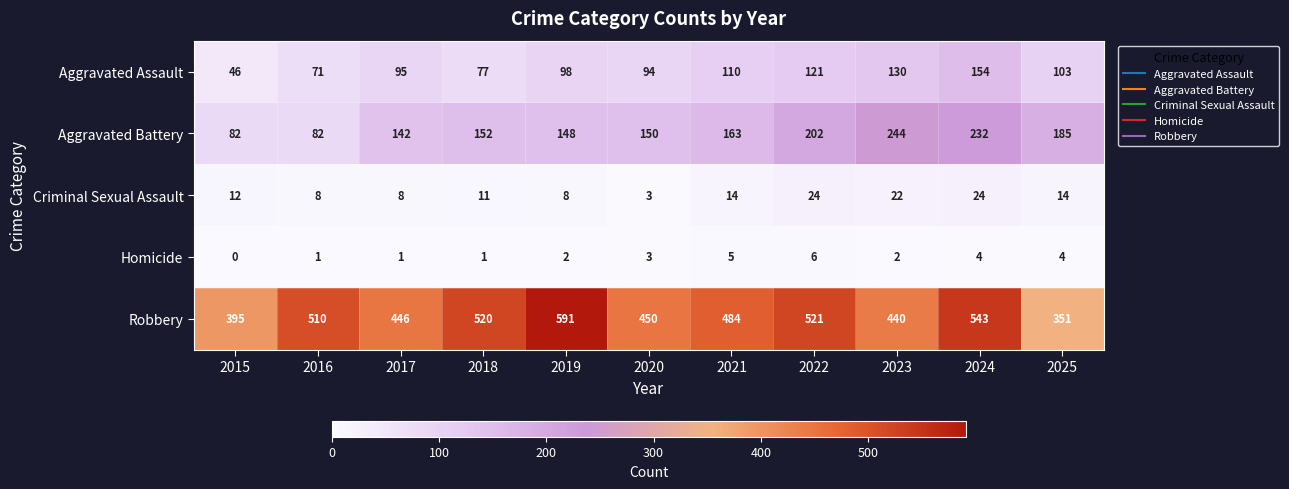

At which label is Aggravated Battery closest to 163?

2021